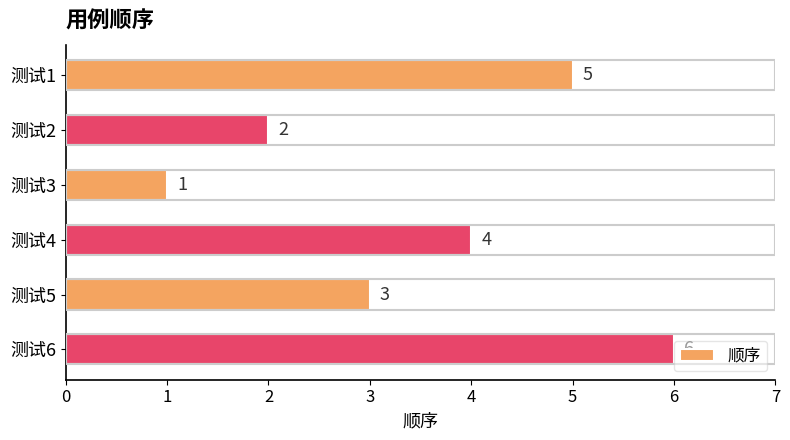

Between 测试5 and 测试1, which is larger?

测试1